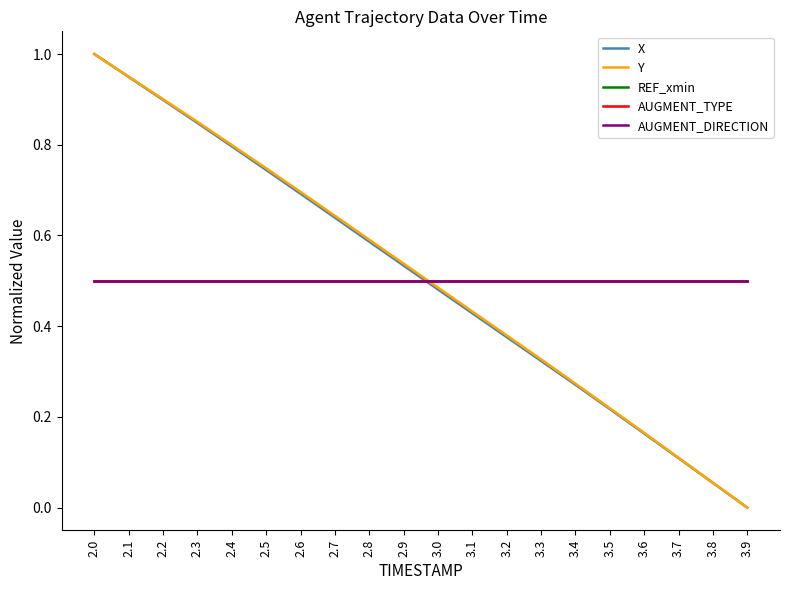

What is the difference between the maximum and second lowest values in the Y series?

0.9